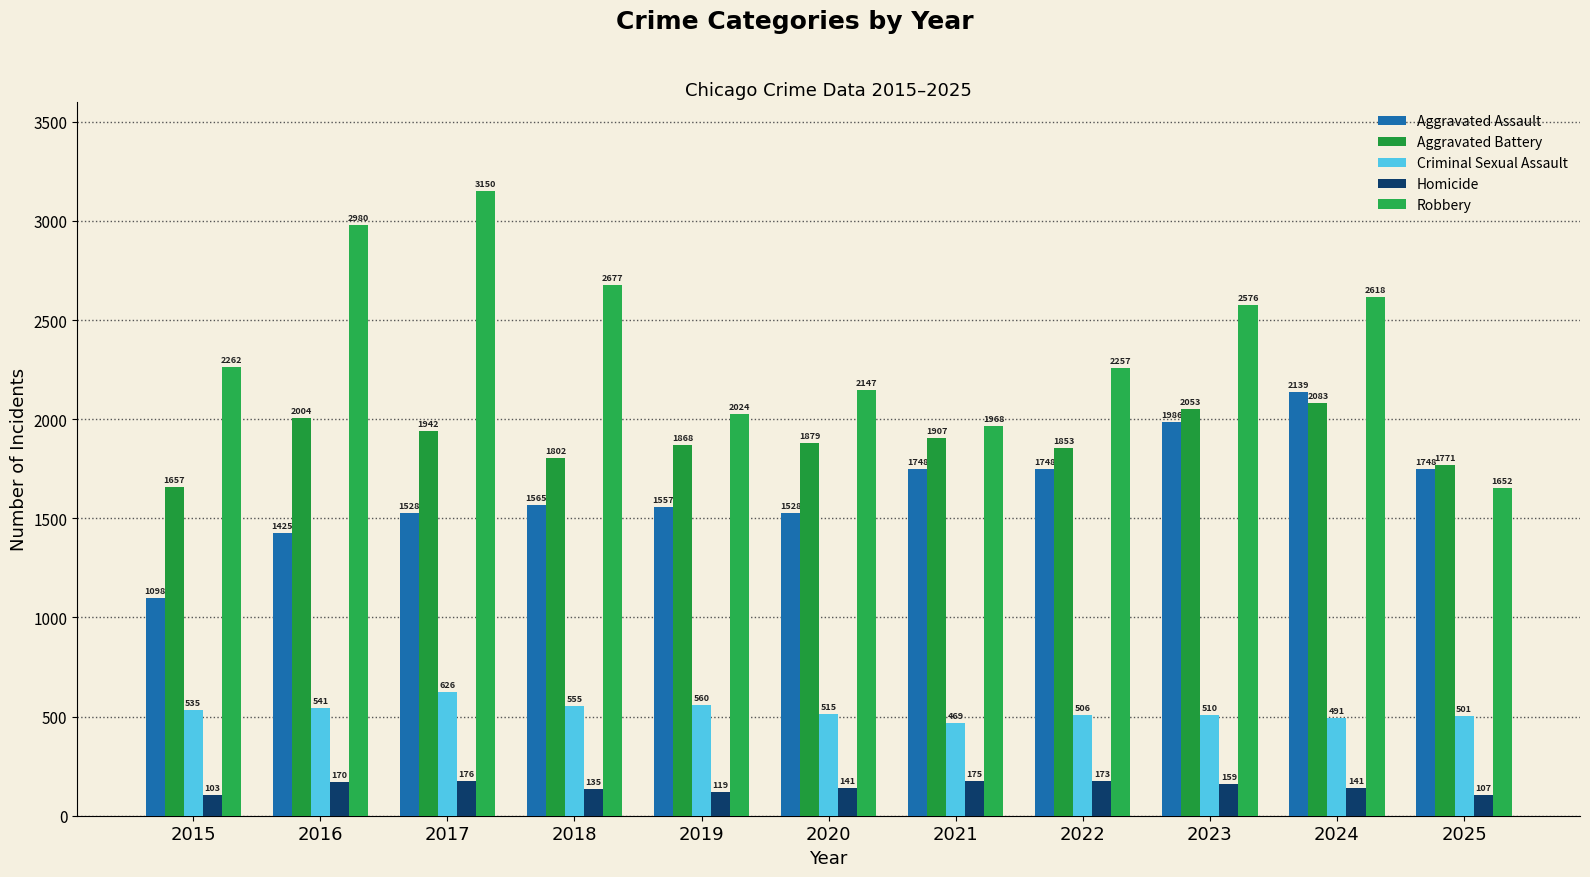

Reading right to left, extract all data points from this chart.

Aggravated Assault: 1748	2139	1986	1748	1748	1528	1557	1565	1528	1425	1098
Aggravated Battery: 1771	2083	2053	1853	1907	1879	1868	1802	1942	2004	1657
Criminal Sexual Assault: 501	491	510	506	469	515	560	555	626	541	535
Homicide: 107	141	159	173	175	141	119	135	176	170	103
Robbery: 1652	2618	2576	2257	1968	2147	2024	2677	3150	2980	2262